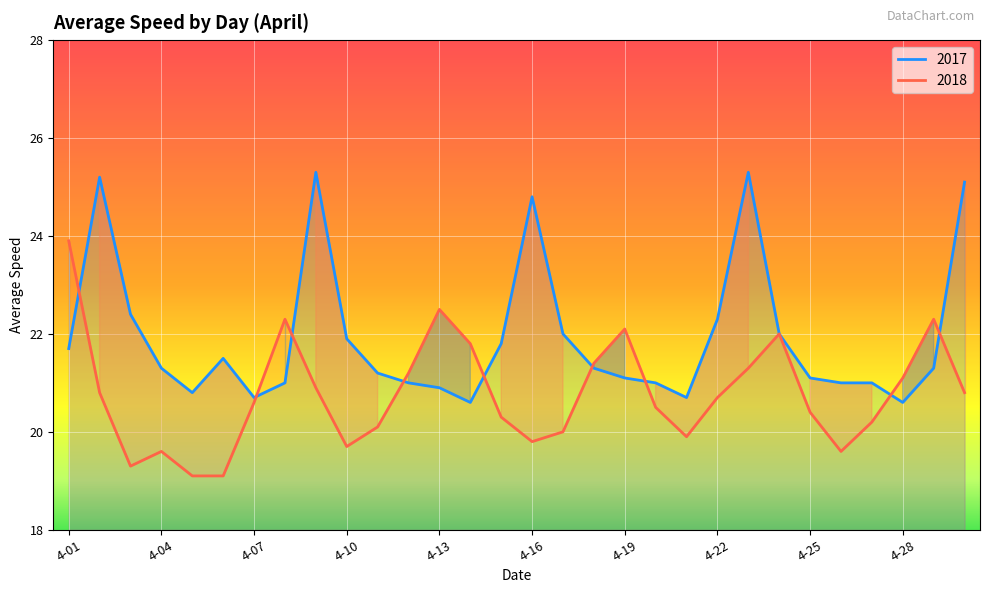

List the series in order of their overall mean, lowest first.

2018, 2017